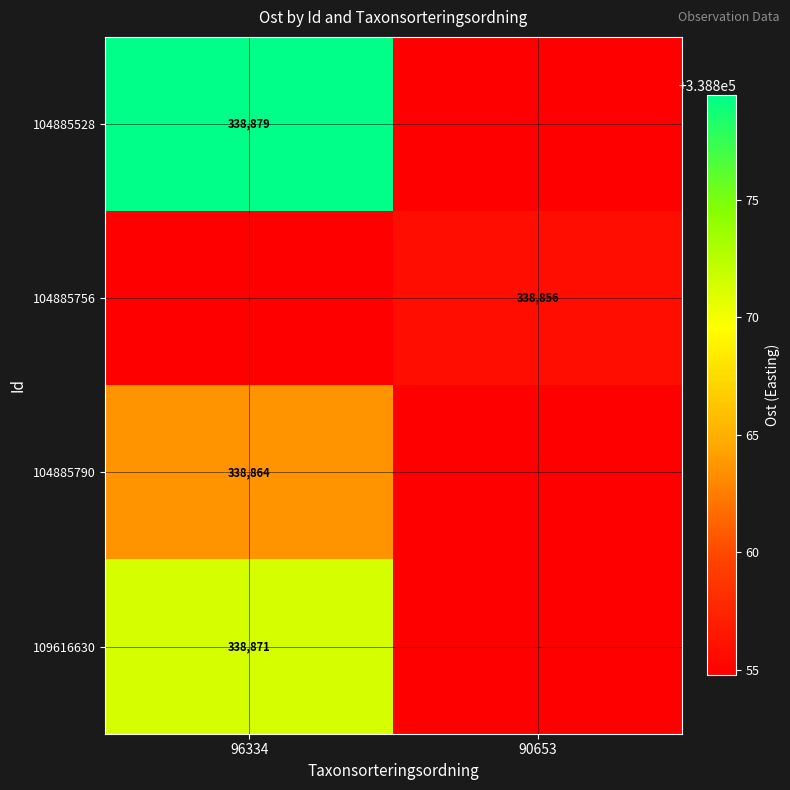

Is the value of 104885756 at 90653 greater than the value of 104885528 at 96334?

No